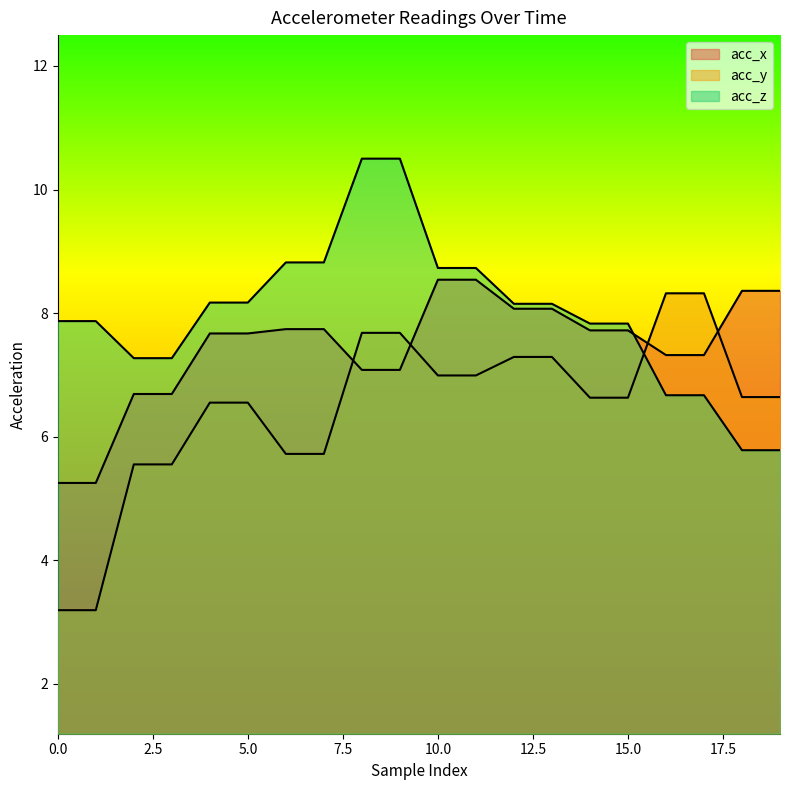

At which category does the chart reach its peak across all series?

8